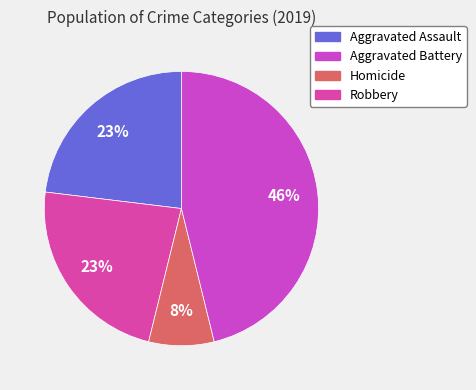

How many segments does this pie chart have?

4